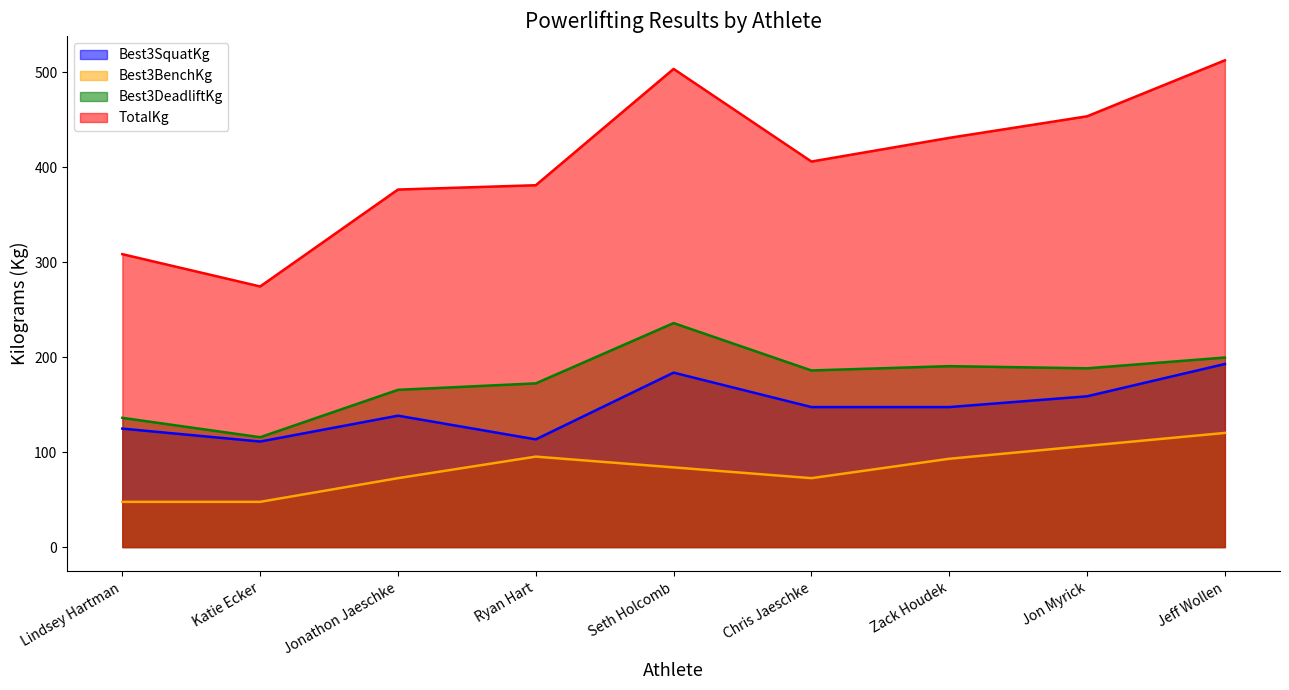

What is the difference between the maximum and minimum values in the Best3DeadliftKg series?

120.2